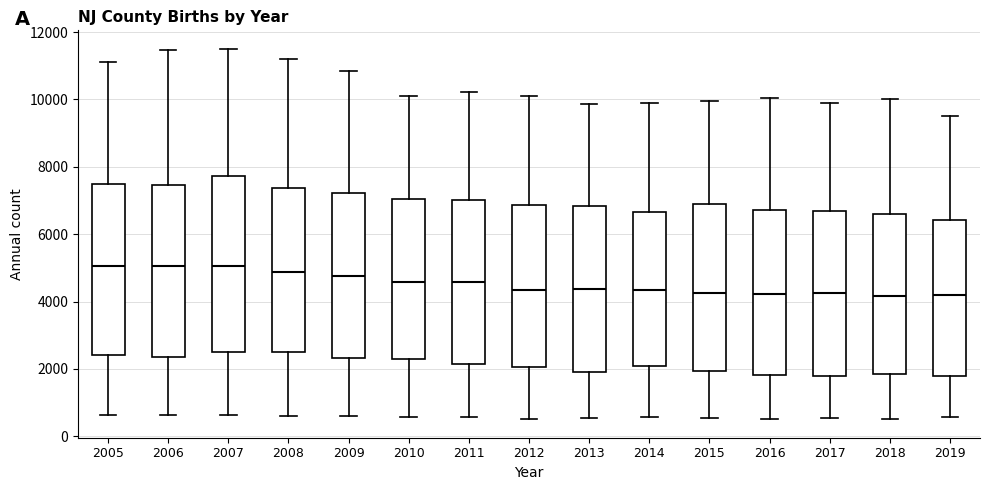

Reading left to right, transcribe this box plot: for each box, give where its median line is, the range the box spans, and where its two whiskers end, as read against the y-axis. The values are not printed on the chart, so give them approximately, as read against the axis.

2005: median 5000, box 2400 to 7400, whiskers 600 to 11200
2006: median 5000, box 2400 to 7400, whiskers 600 to 11400
2007: median 5000, box 2600 to 7800, whiskers 600 to 11600
2008: median 4800, box 2400 to 7400, whiskers 600 to 11200
2009: median 4800, box 2400 to 7200, whiskers 600 to 10800
2010: median 4600, box 2200 to 7000, whiskers 600 to 10200
2011: median 4600, box 2200 to 7000, whiskers 600 to 10200
2012: median 4400, box 2000 to 6800, whiskers 600 to 10200
2013: median 4400, box 2000 to 6800, whiskers 600 to 9800
2014: median 4400, box 2000 to 6600, whiskers 600 to 10000
2015: median 4200, box 2000 to 6800, whiskers 600 to 10000
2016: median 4200, box 1800 to 6800, whiskers 600 to 10000
2017: median 4200, box 1800 to 6600, whiskers 600 to 9800
2018: median 4200, box 1800 to 6600, whiskers 600 to 10000
2019: median 4200, box 1800 to 6400, whiskers 600 to 9600